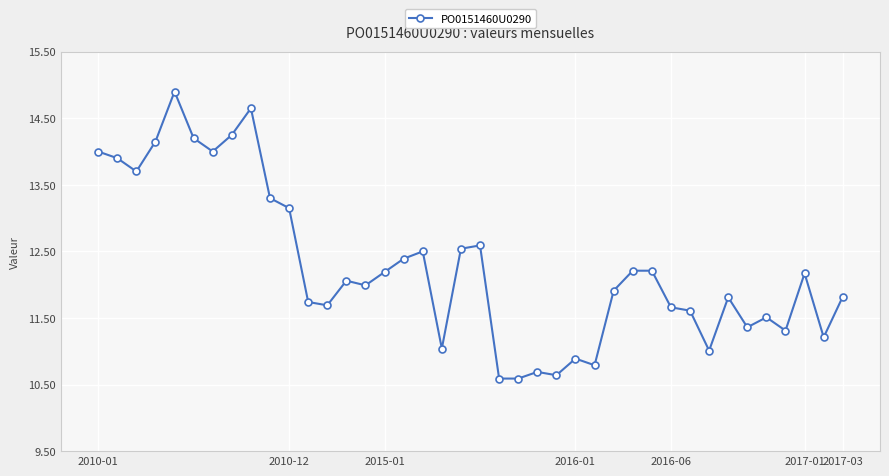

What is the value of the 20th point from the left?

12.5